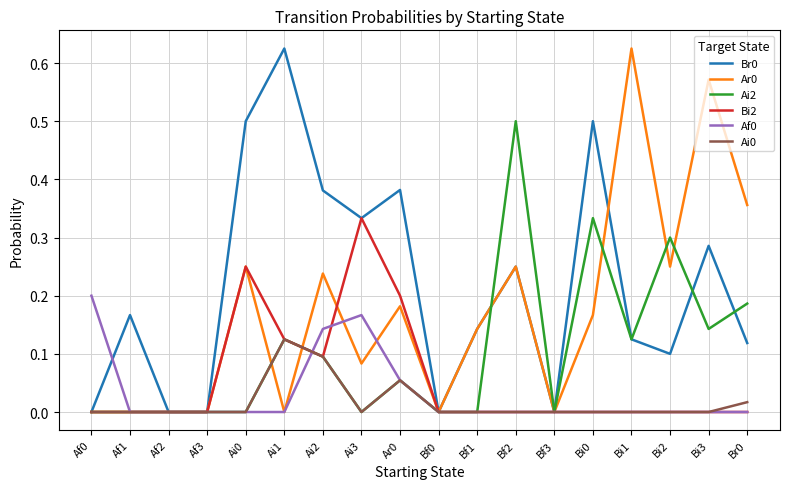

The Br0 series shows 0.1 at Br0. True or false?

True